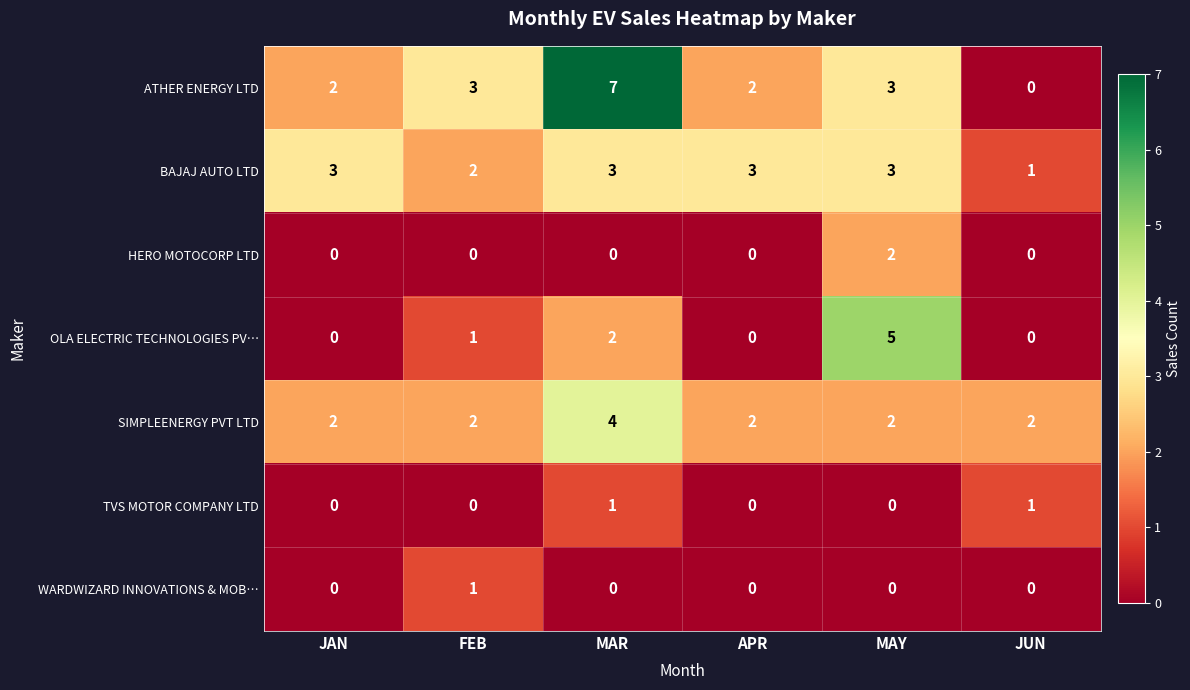

The ATHER ENERGY LTD series shows 2 at APR. True or false?

True